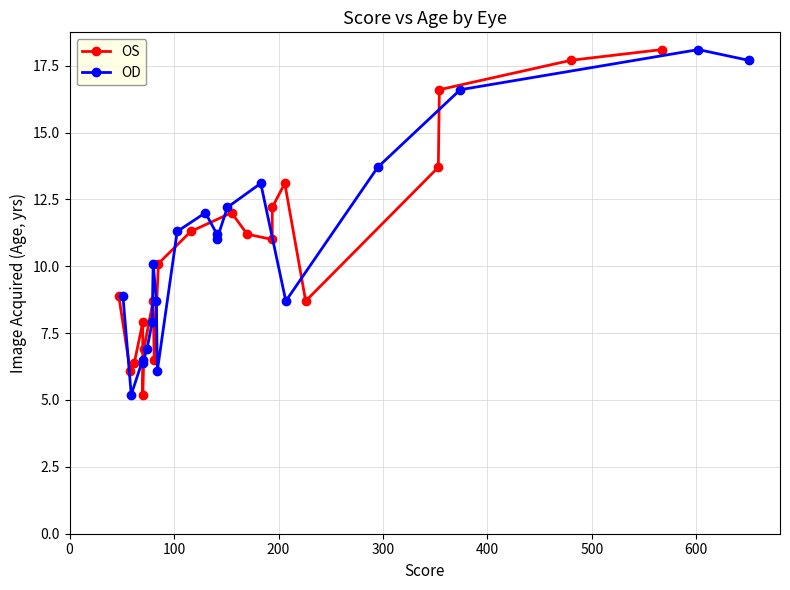

How many values in the OD series are below 11?

10